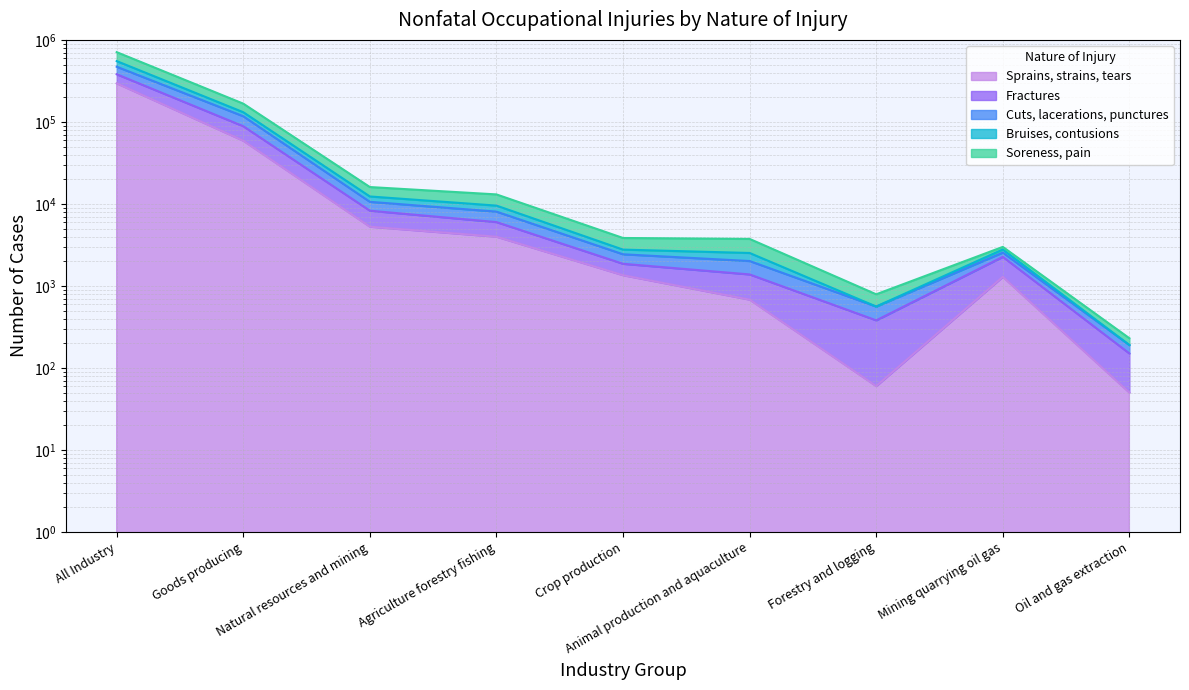

At which label does Bruises, contusions reach its peak?

All Industry